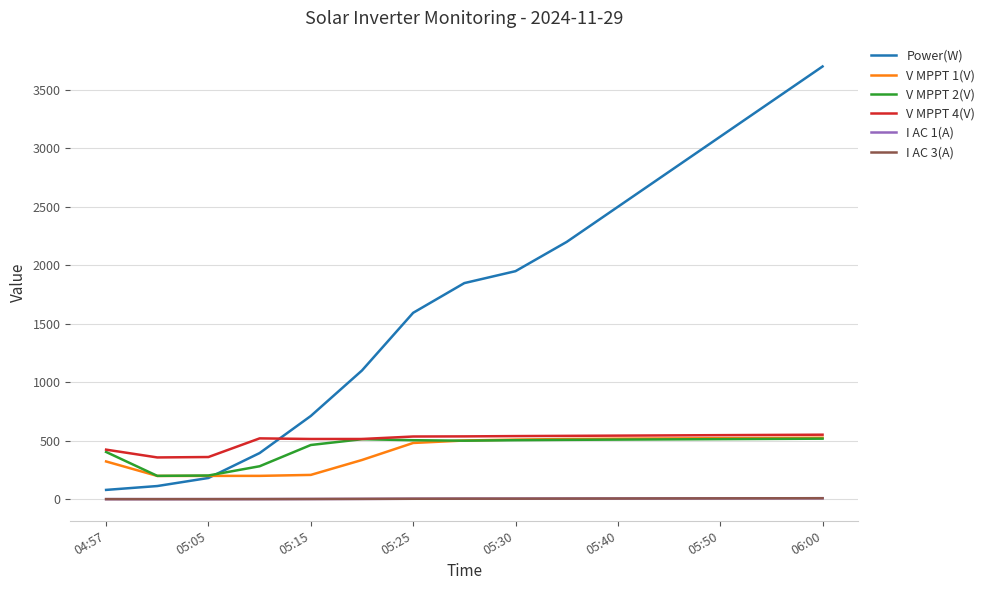

True or false: I AC 3(A) and V MPPT 1(V) intersect in this chart.

False